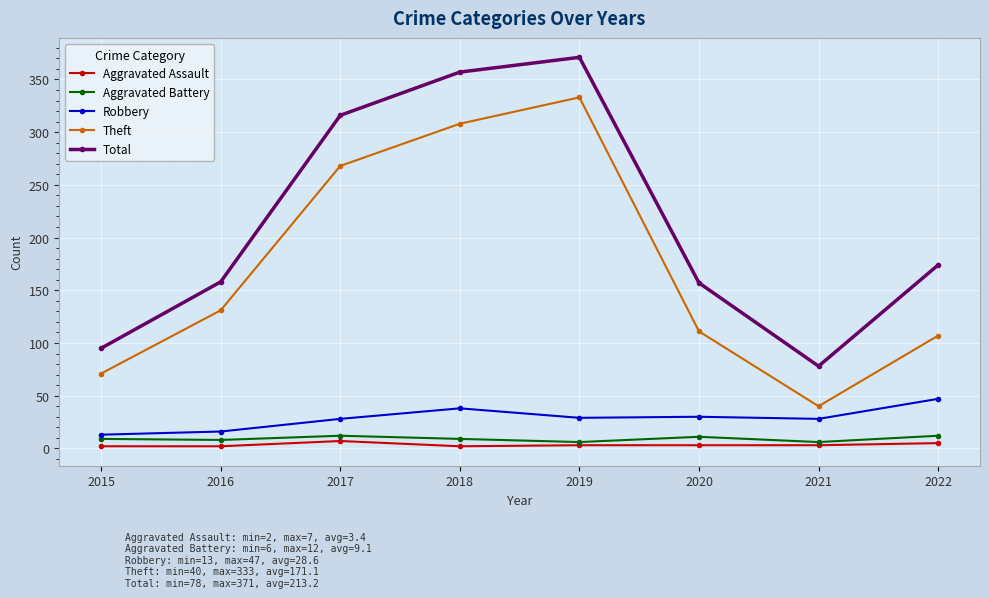

What is the sum of the Aggravated Assault values at 2022 and 2017?

12